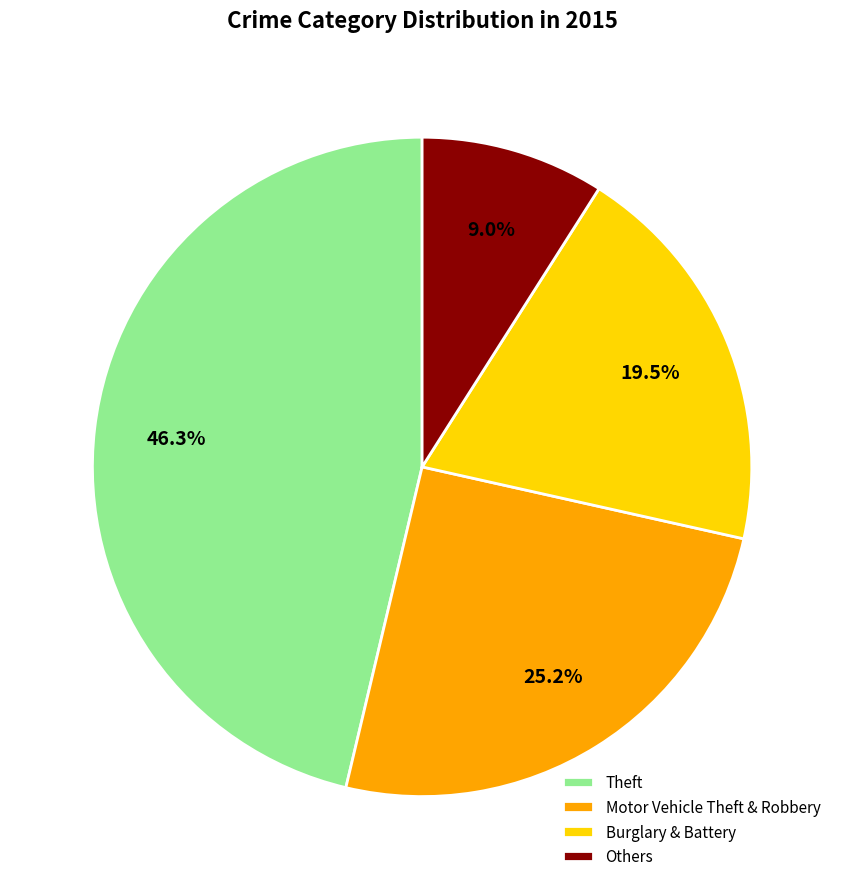

Does Theft represent more than half of the total?

No